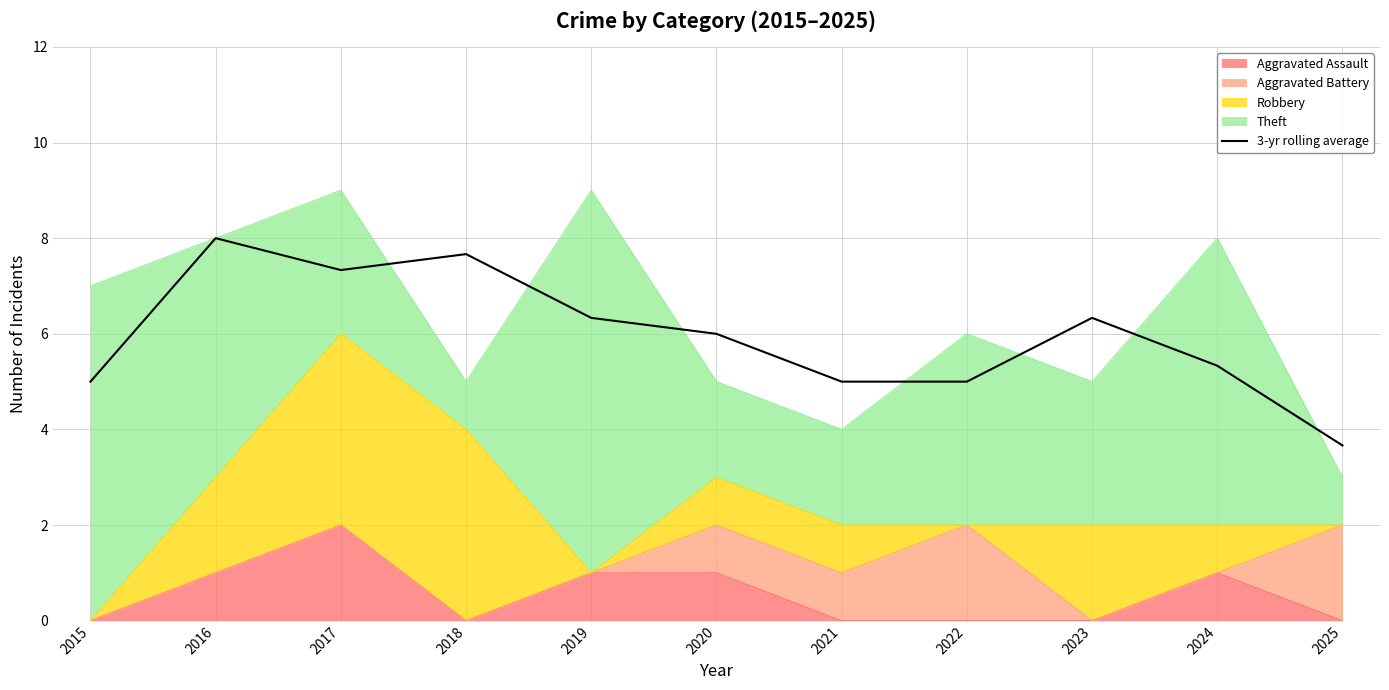

Where is the first local maximum?

2016